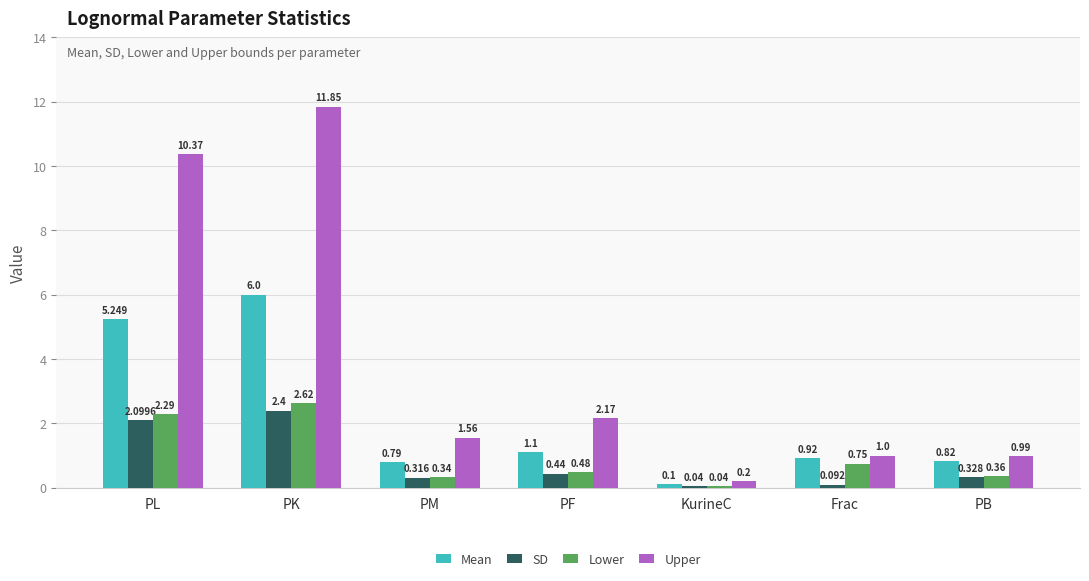

Is the value of Upper at PK greater than the value of Lower at PF?

Yes